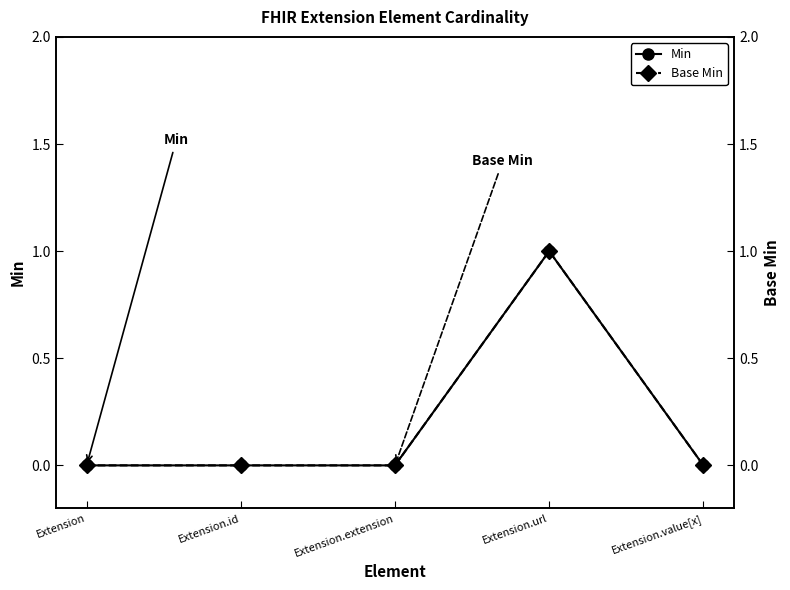

Reading left to right, extract all data points from this chart.

Min: Extension=0	Extension.id=0	Extension.extension=0	Extension.url=1	Extension.value[x]=0
Base Min: Extension=0	Extension.id=0	Extension.extension=0	Extension.url=1	Extension.value[x]=0